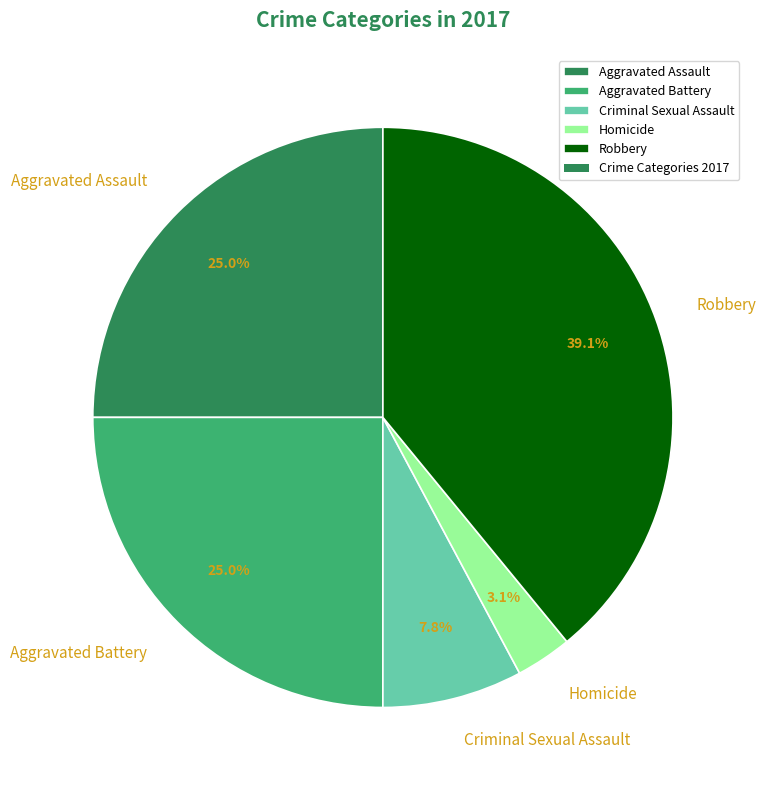

What is the ratio of the value at Robbery to the value at Aggravated Battery?

1.6